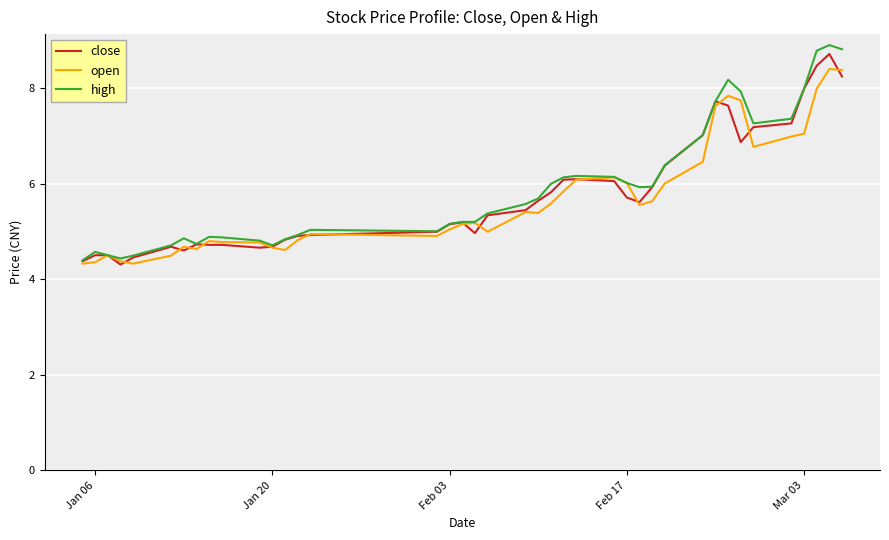

What is the difference between the maximum and second lowest values in the close series?

4.3